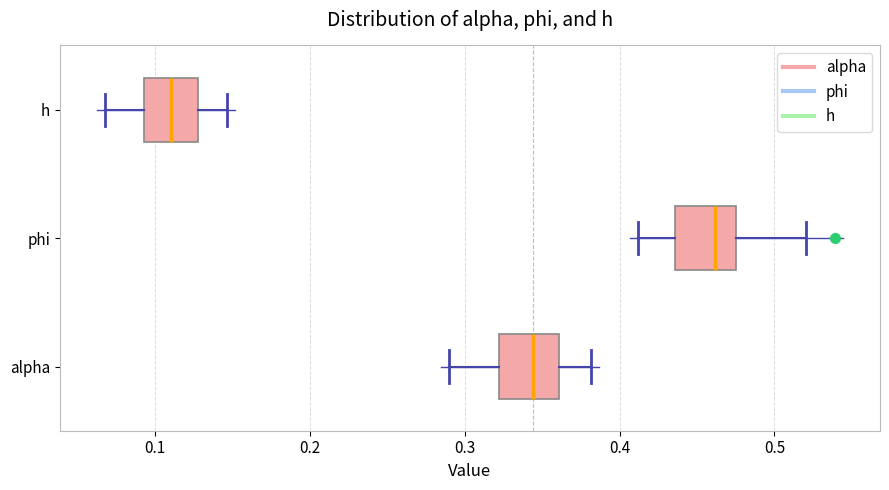

Reading bottom to top, read every box against the x-axis: the position of its median line, the range the box covers, and the ends of its whiskers. The values are not printed on the chart, so give them approximately, as read against the axis.

alpha: median 0.34, box 0.32 to 0.36, whiskers 0.29 to 0.38
phi: median 0.46, box 0.44 to 0.48, whiskers 0.41 to 0.52
h: median 0.11, box 0.09 to 0.13, whiskers 0.07 to 0.15